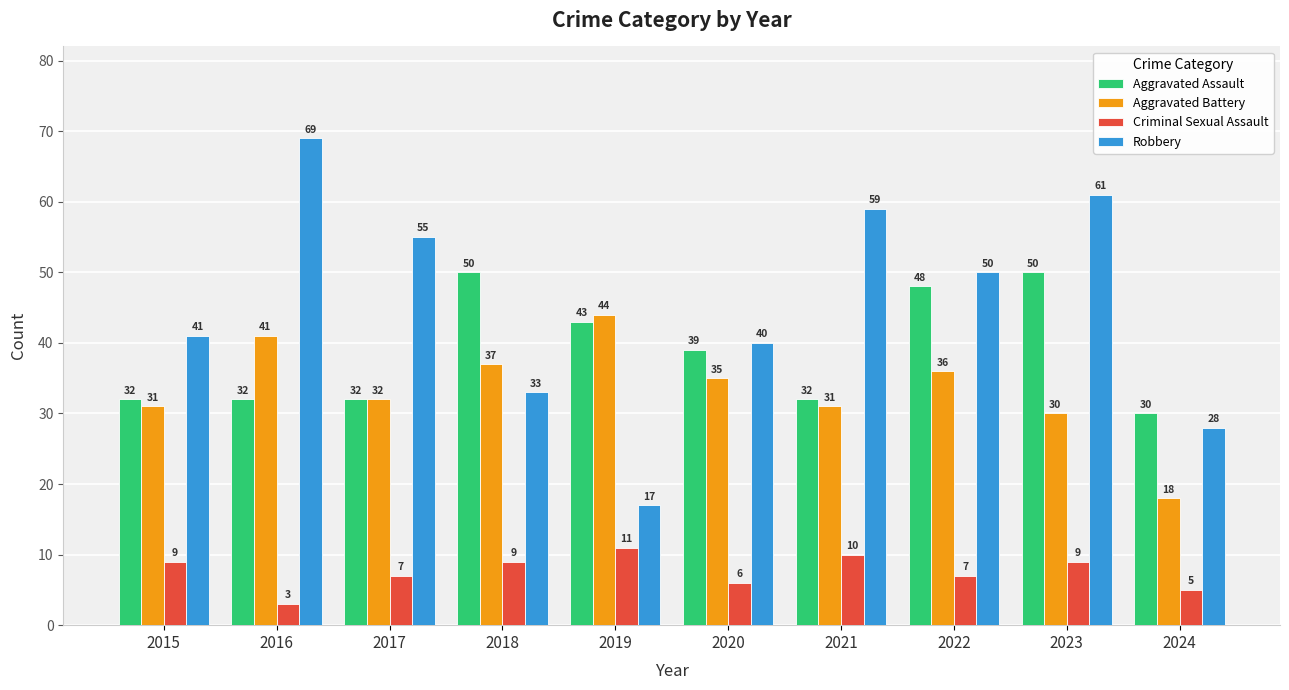

Is it true that Aggravated Battery equals 31 at 2021?

True